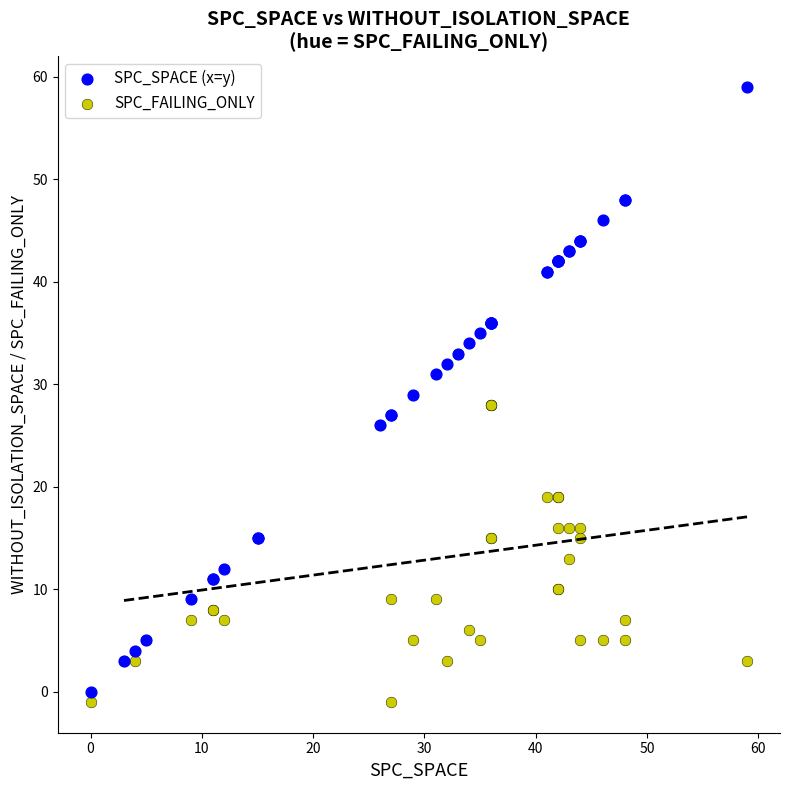

What are all the series names shown in the legend?

SPC_SPACE (x=y), SPC_FAILING_ONLY